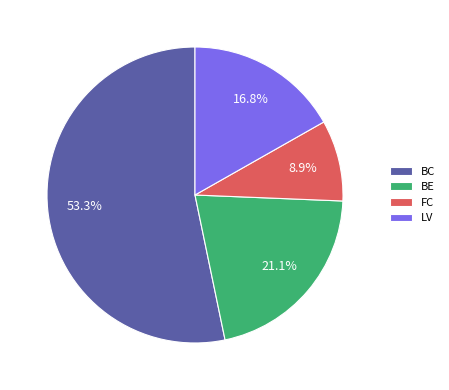

Is it true that BE is 21% of the pie?

True